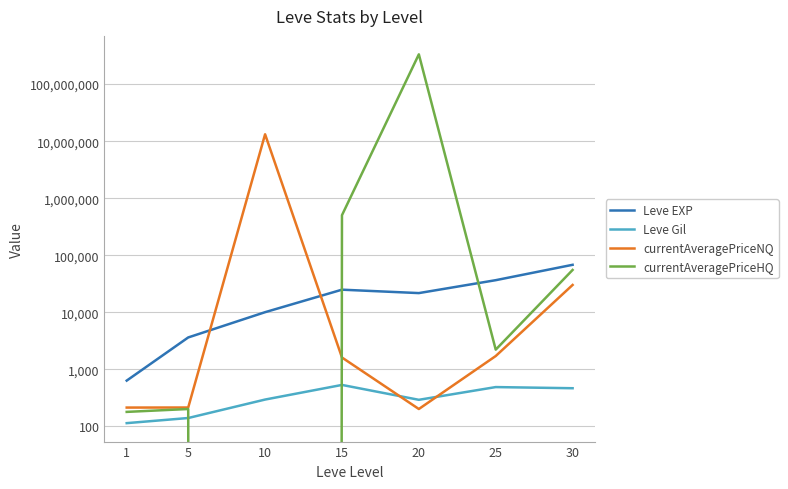

In currentAveragePriceHQ, how many points are lower than both neighbors (excluding endpoints)?

2